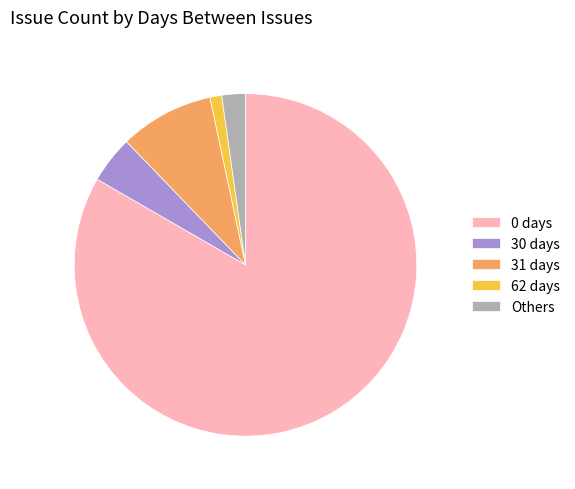

How many segments does this pie chart have?

5